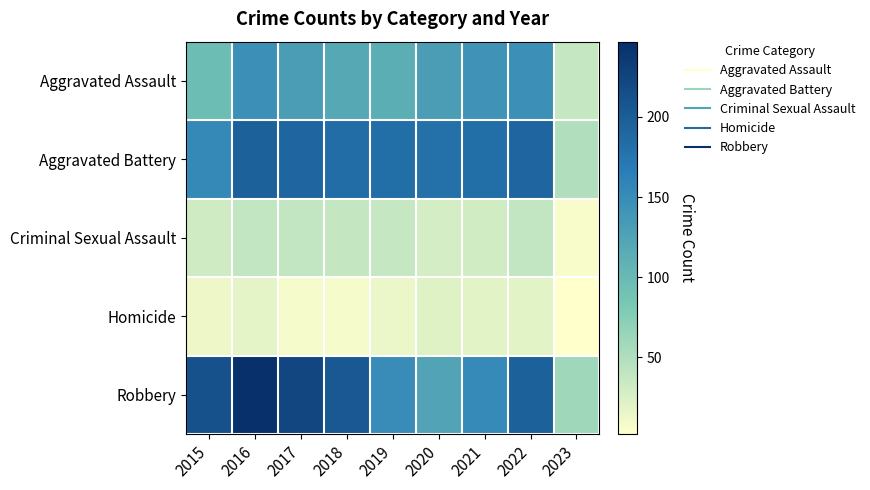

At how many categories does at least one series exceed 242?

1